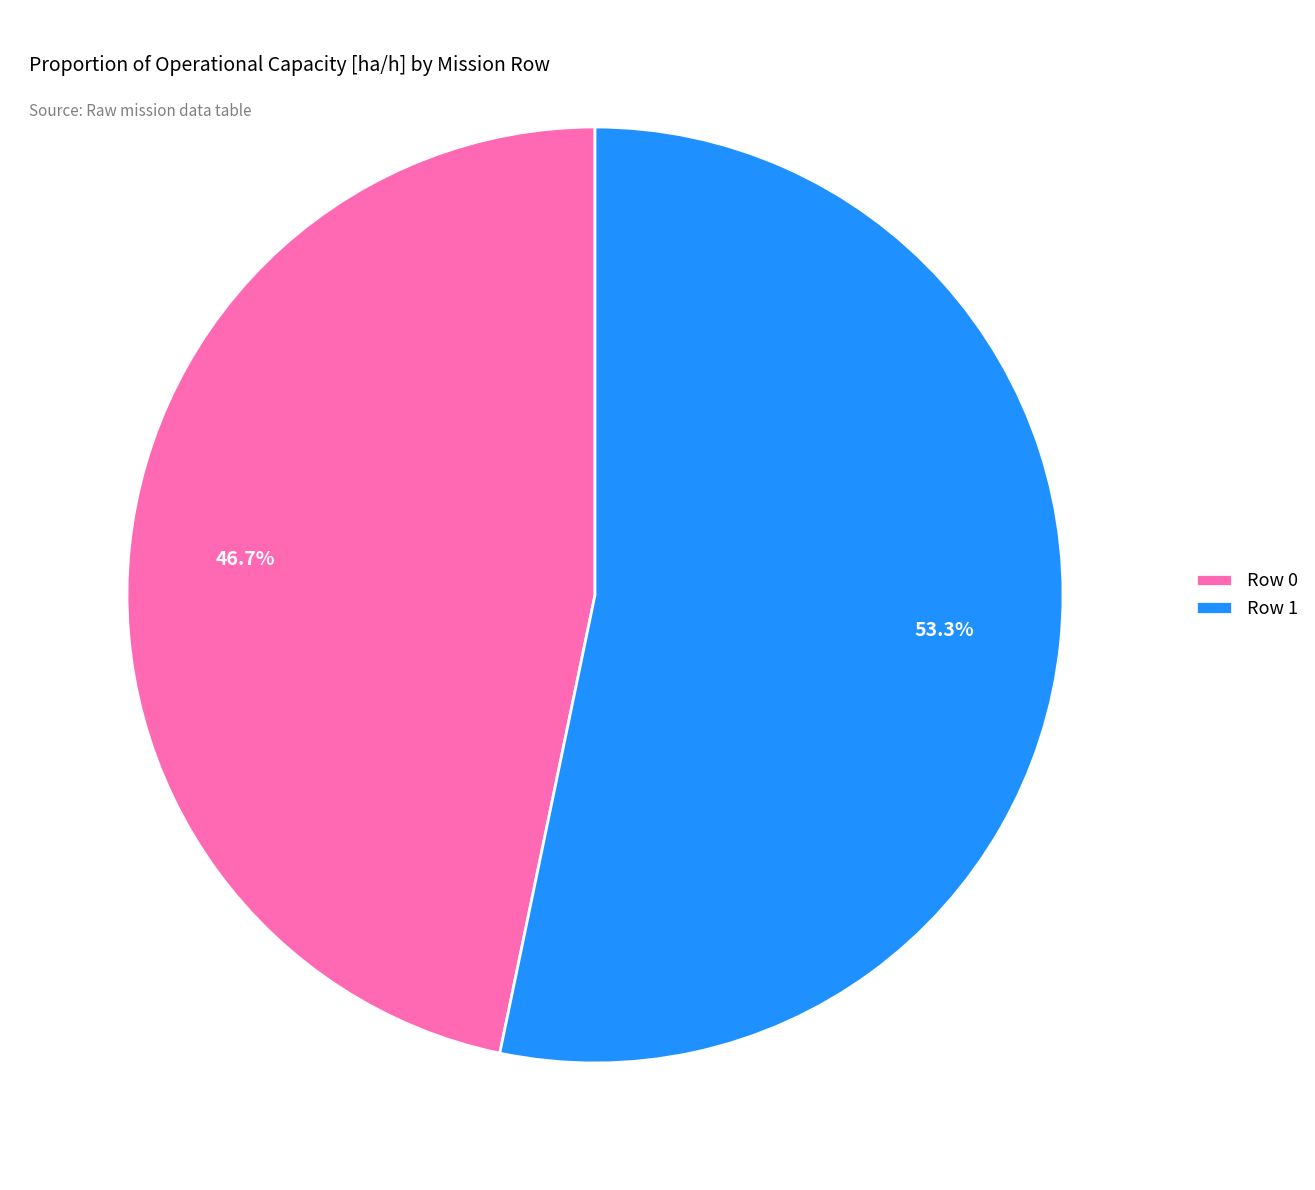

Which category accounts for the majority?

Row 1